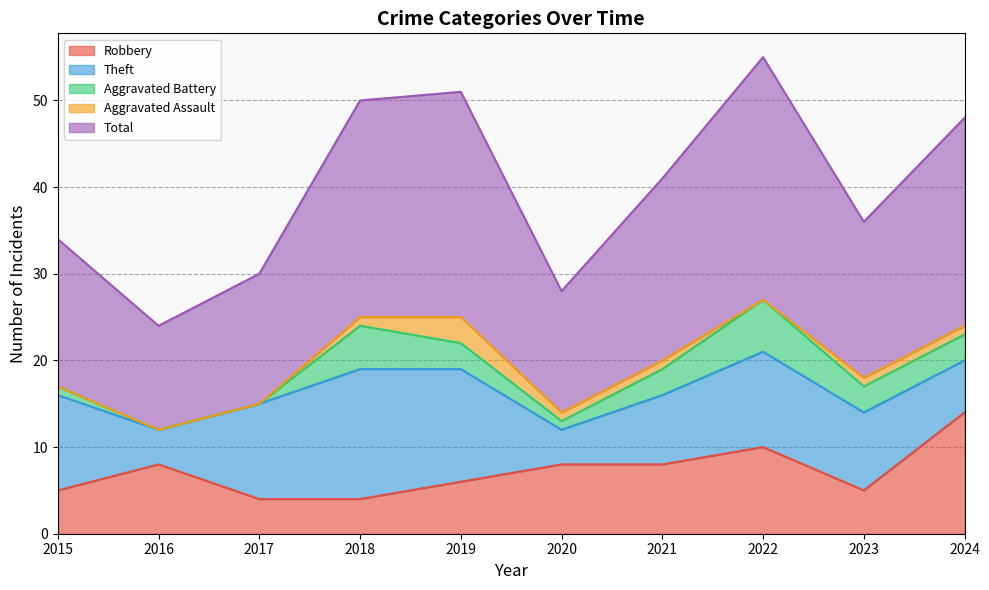

What is the average value of the Aggravated Assault series?

1